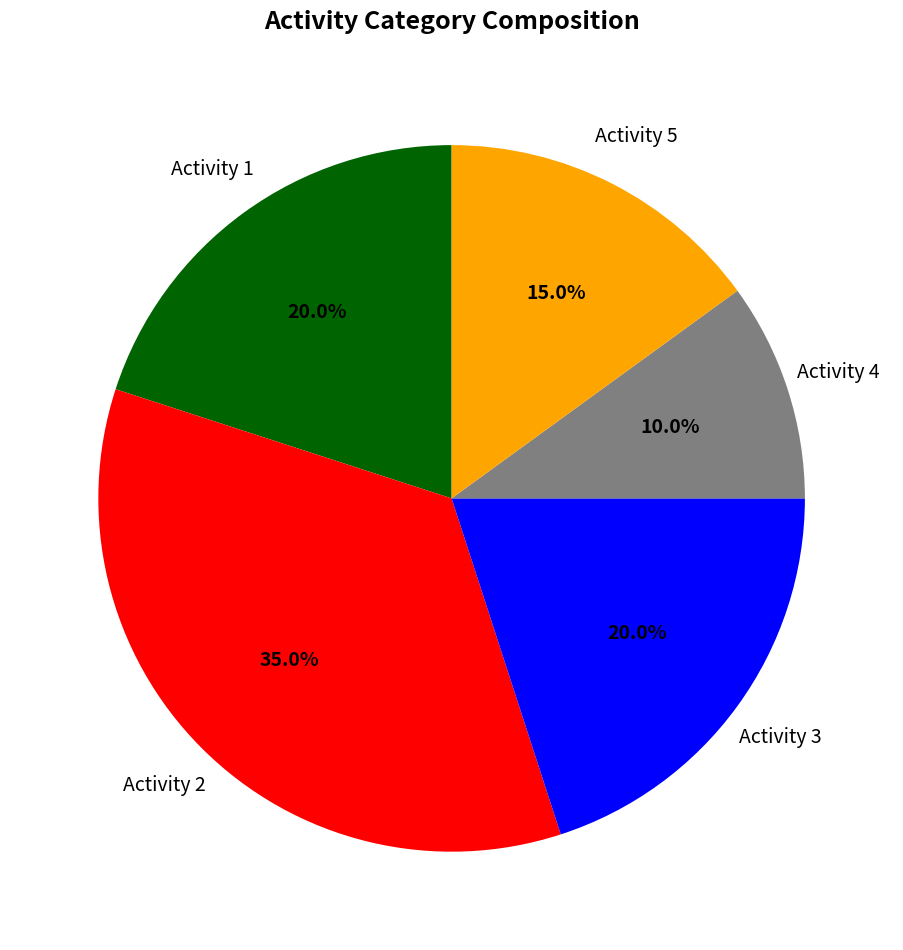

Does any single category account for the majority?

No